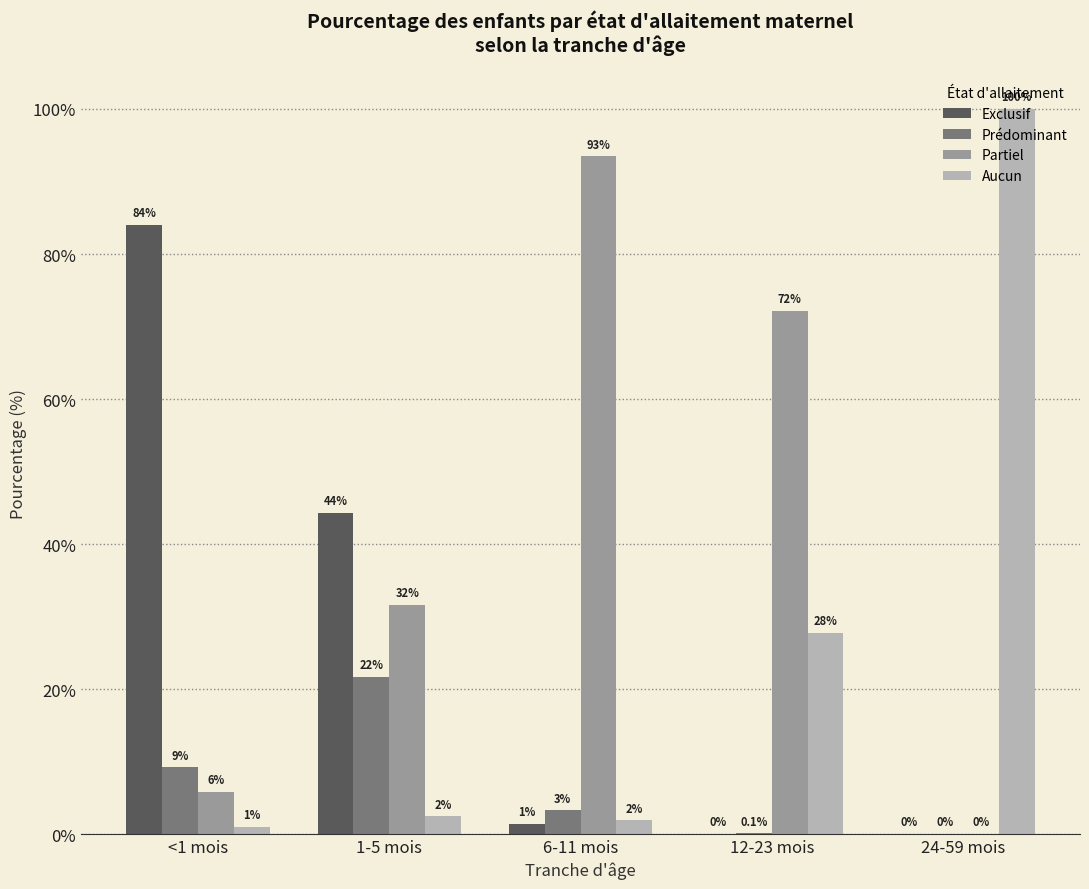

Which label corresponds to the largest value in the chart?

24-59 mois